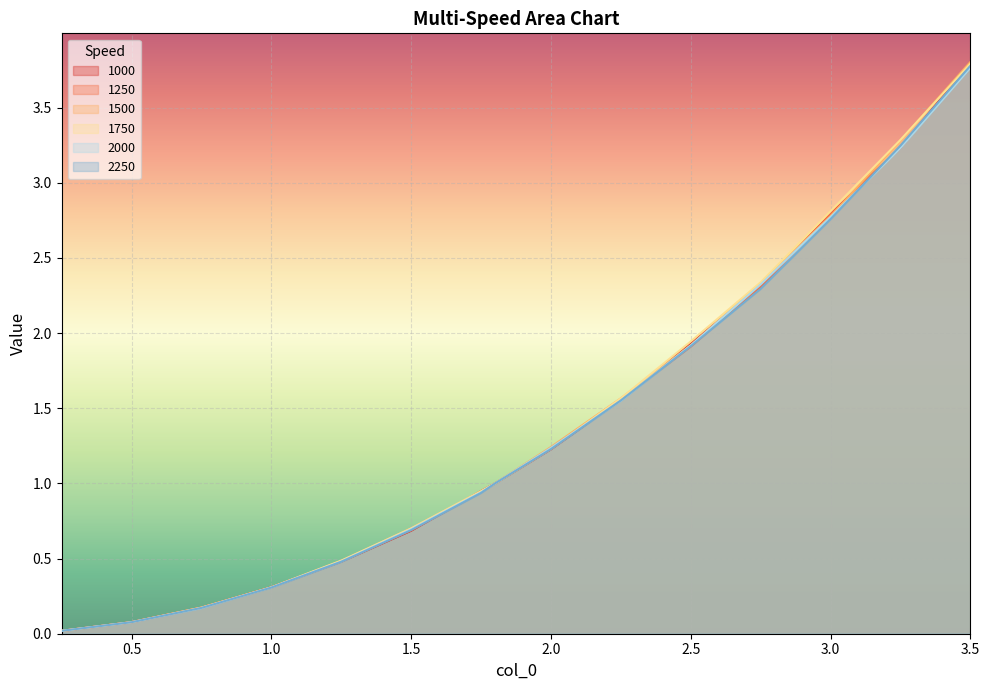

Reading left to right, what are all the values shown in this chart?

1000: 0.25=0.0	0.5=0.1	0.75=0.2	1.0=0.3	1.25=0.5	1.5=0.7	1.75=0.9	1.8=1.0	2.0=1.2	2.25=1.6	2.5=1.9	2.75=2.3	3.0=2.8	3.25=3.2	3.5=3.8
1250: 0.25=0.0	0.5=0.1	0.75=0.2	1.0=0.3	1.25=0.5	1.5=0.7	1.75=0.9	1.8=1.0	2.0=1.2	2.25=1.6	2.5=1.9	2.75=2.3	3.0=2.8	3.25=3.2	3.5=3.8
1500: 0.25=0.0	0.5=0.1	0.75=0.2	1.0=0.3	1.25=0.5	1.5=0.7	1.75=0.9	1.8=1.0	2.0=1.2	2.25=1.6	2.5=1.9	2.75=2.3	3.0=2.8	3.25=3.3	3.5=3.8
1750: 0.25=0.0	0.5=0.1	0.75=0.2	1.0=0.3	1.25=0.5	1.5=0.7	1.75=0.9	1.8=1.0	2.0=1.2	2.25=1.6	2.5=1.9	2.75=2.3	3.0=2.8	3.25=3.3	3.5=3.8
2000: 0.25=0.0	0.5=0.1	0.75=0.2	1.0=0.3	1.25=0.5	1.5=0.7	1.75=0.9	1.8=1.0	2.0=1.2	2.25=1.6	2.5=1.9	2.75=2.3	3.0=2.8	3.25=3.2	3.5=3.8
2250: 0.25=0.0	0.5=0.1	0.75=0.2	1.0=0.3	1.25=0.5	1.5=0.7	1.75=0.9	1.8=1.0	2.0=1.2	2.25=1.6	2.5=1.9	2.75=2.3	3.0=2.8	3.25=3.2	3.5=3.8